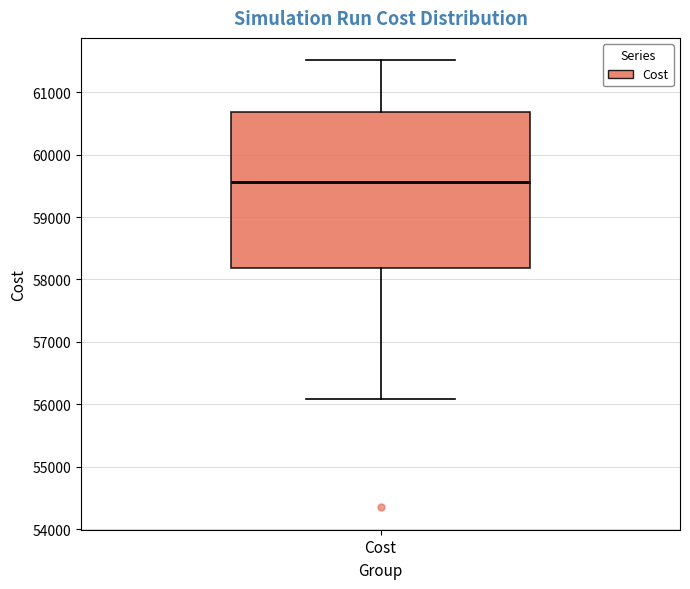

Transcribe this box plot: give where the median line is, the range the box spans, and where the two whiskers end, as read against the y-axis. The values are not printed on the chart, so give them approximately, as read against the axis.

median 59600, box 58200 to 60700, whiskers 56100 to 61500